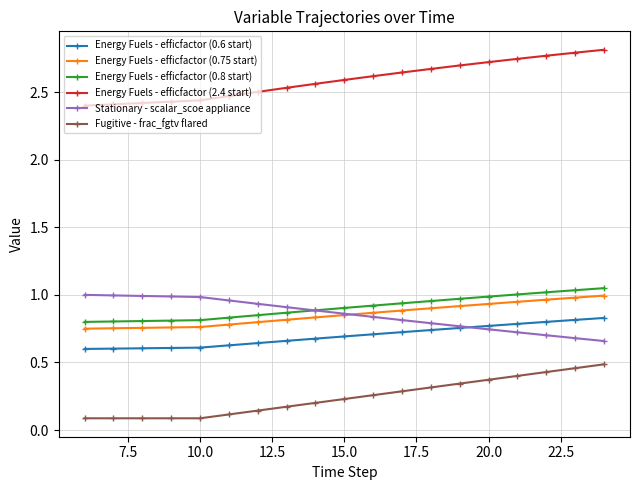

Which series has the largest total across all categories?

Energy Fuels - efficfactor (2.4 start)